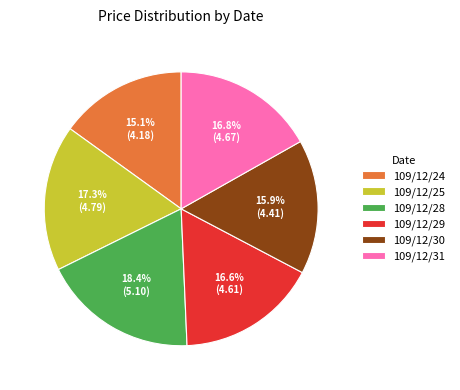

What is the smallest slice in the pie chart?

109/12/24